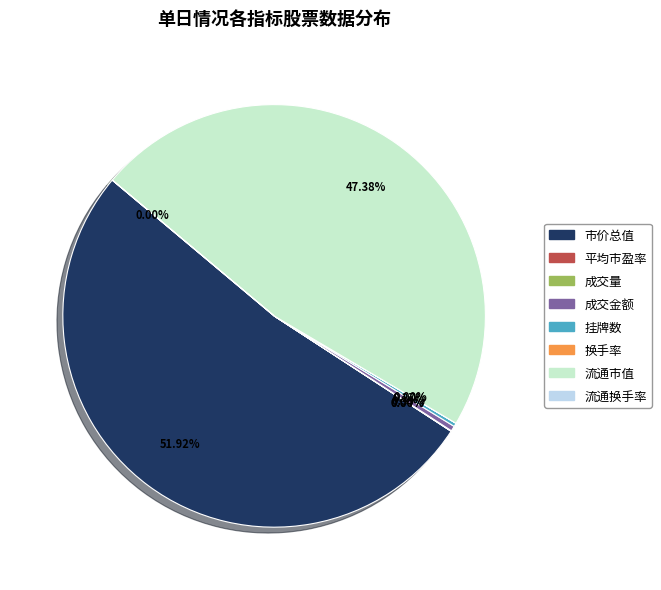

Which category has the biggest portion of the pie?

市价总值